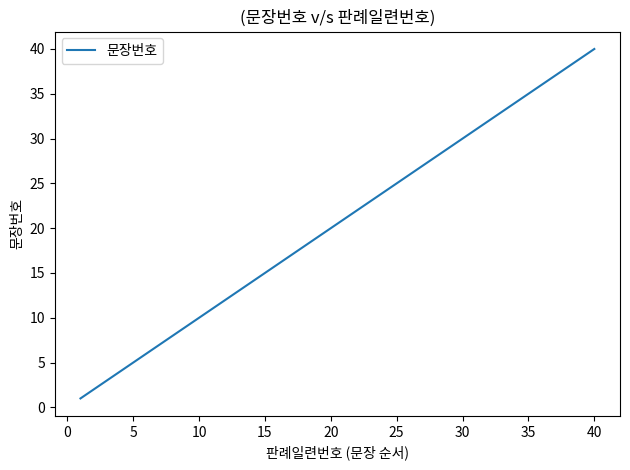

What is the greatest value displayed?

40